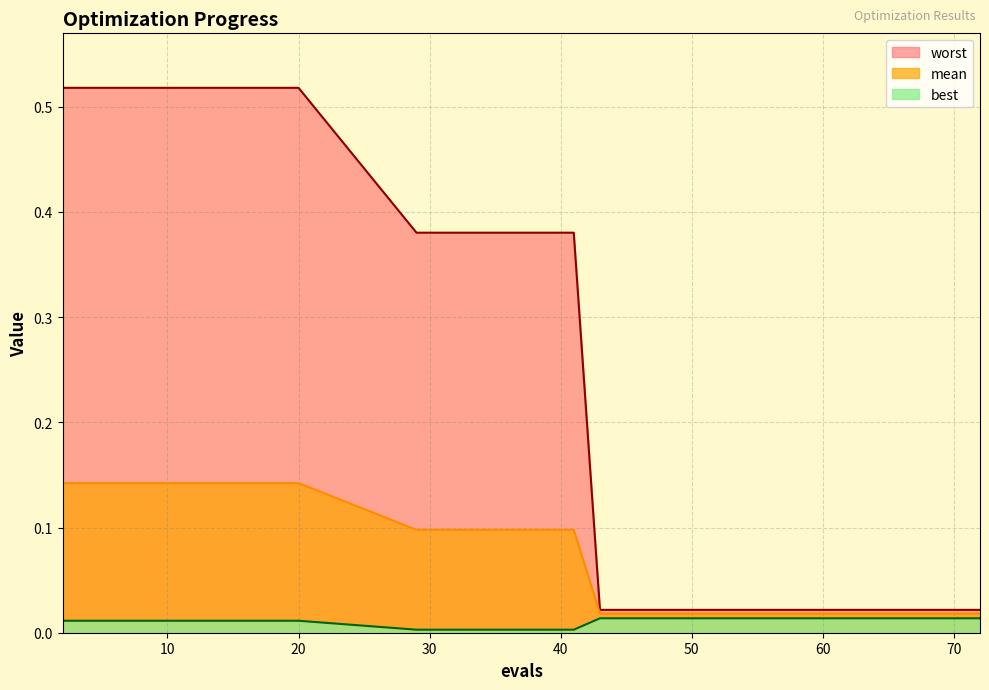

How many lines are shown in the chart?

3